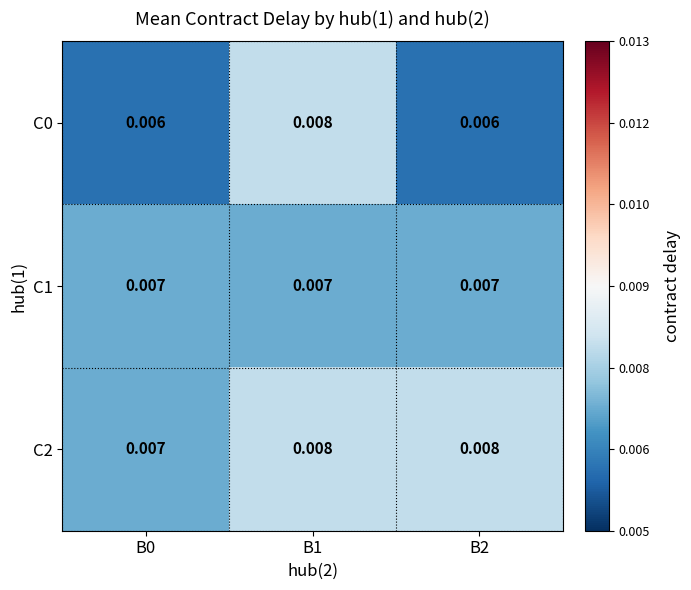

Is the value of C0 at B1 greater than the value of C1 at B2?

Yes